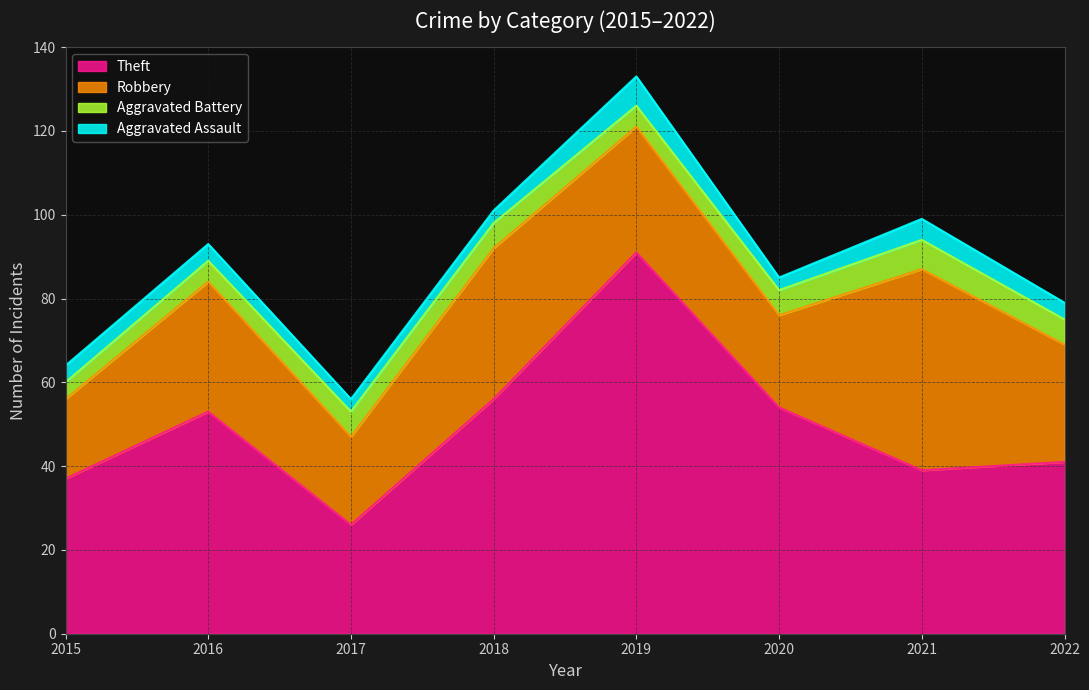

The Aggravated Assault series shows 7 at 2021. True or false?

False